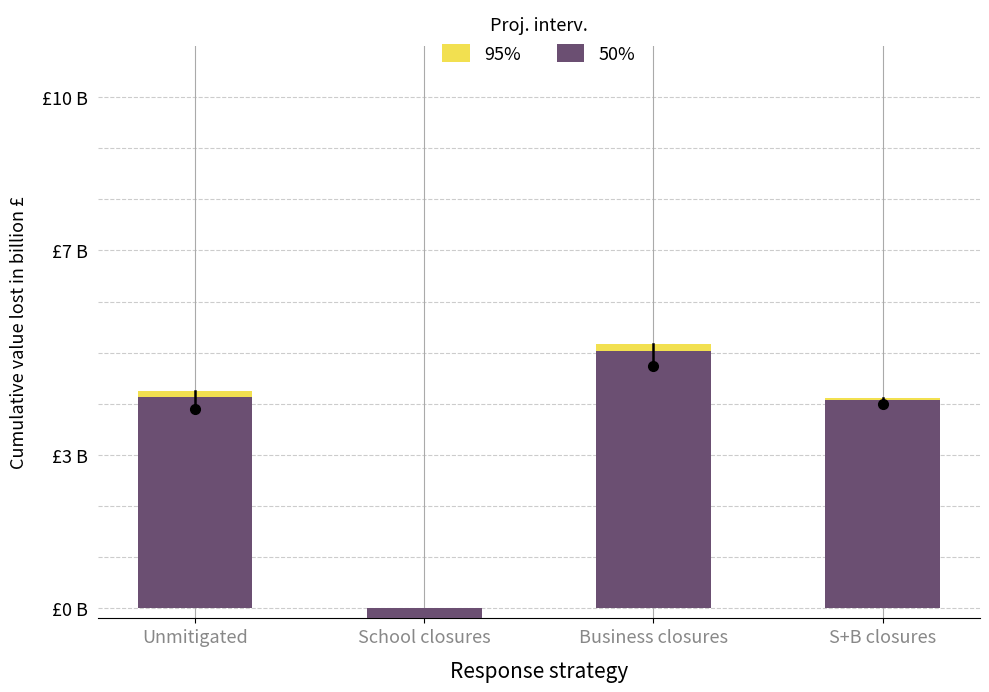

Rank the categories by 95% value from lowest to highest.

School closures, S+B closures, Unmitigated, Business closures